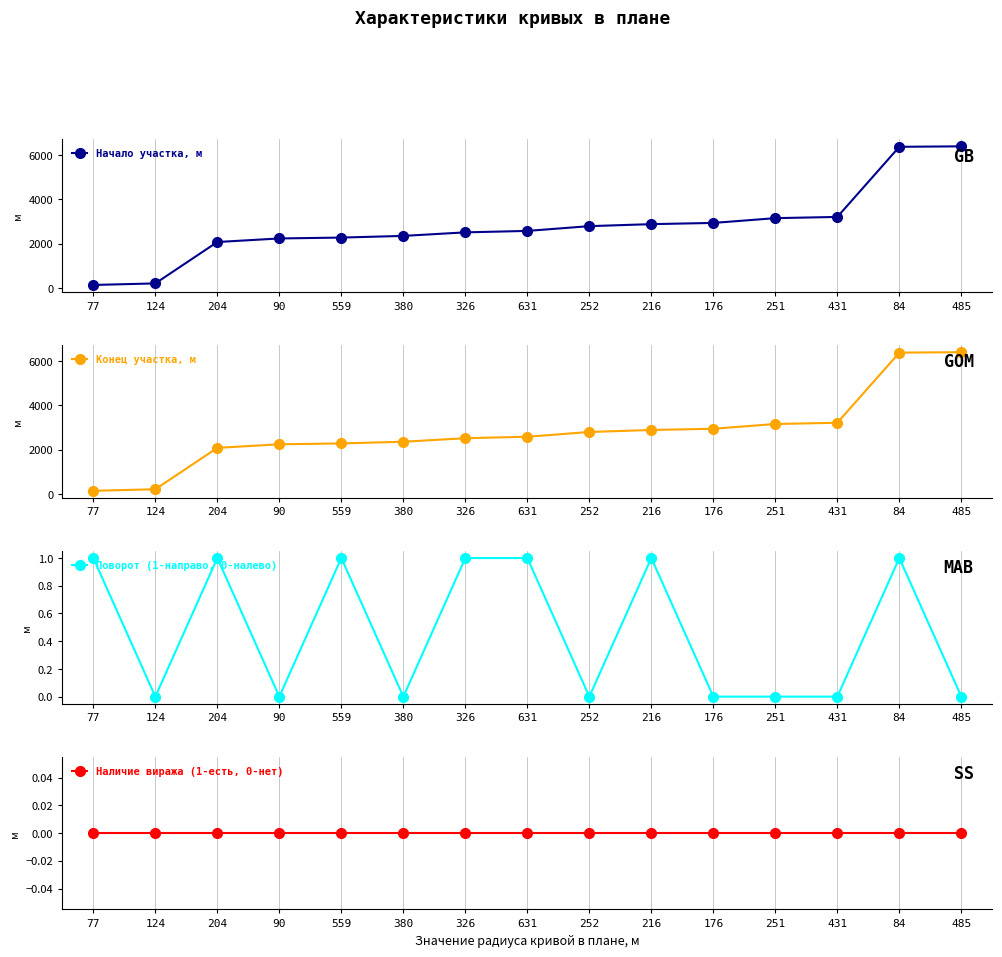

True or false: Наличие виража (1-есть, 0-нет) has more than 0 interior local peaks.

False